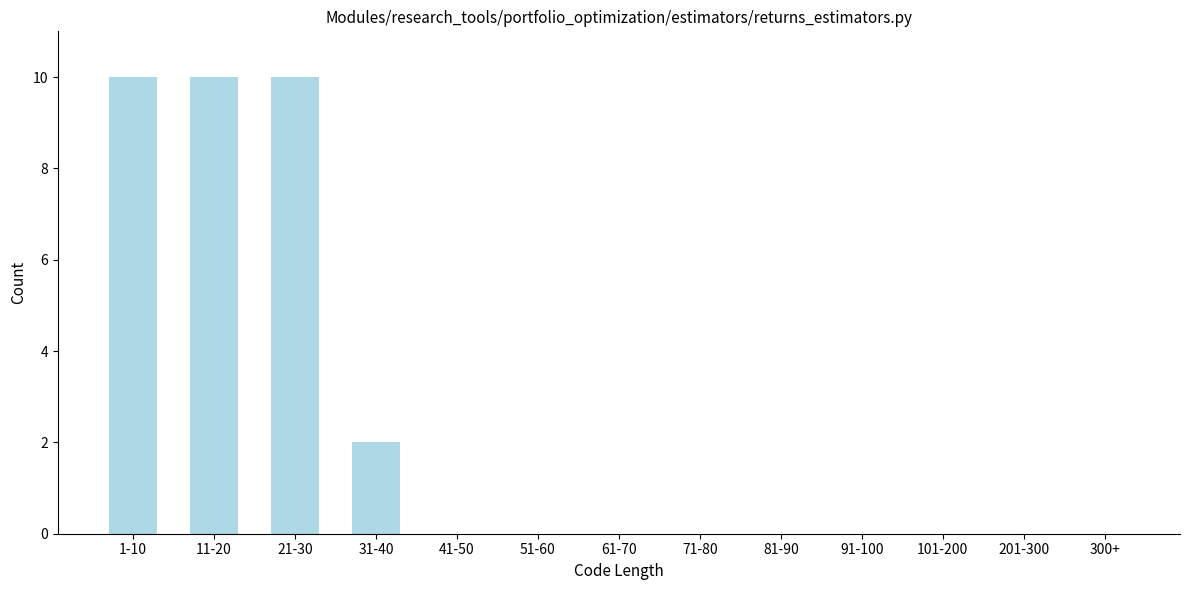

Reading right to left, list all the values displayed in this chart.

300+=0	201-300=0	101-200=0	91-100=0	81-90=0	71-80=0	61-70=0	51-60=0	41-50=0	31-40=2	21-30=10	11-20=10	1-10=10